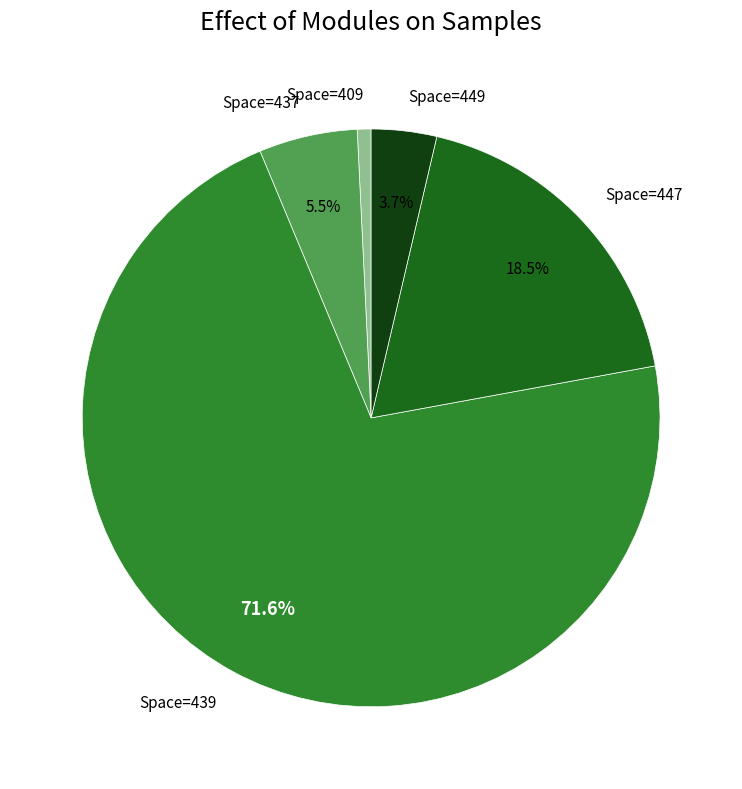

How many segments does this pie chart have?

5